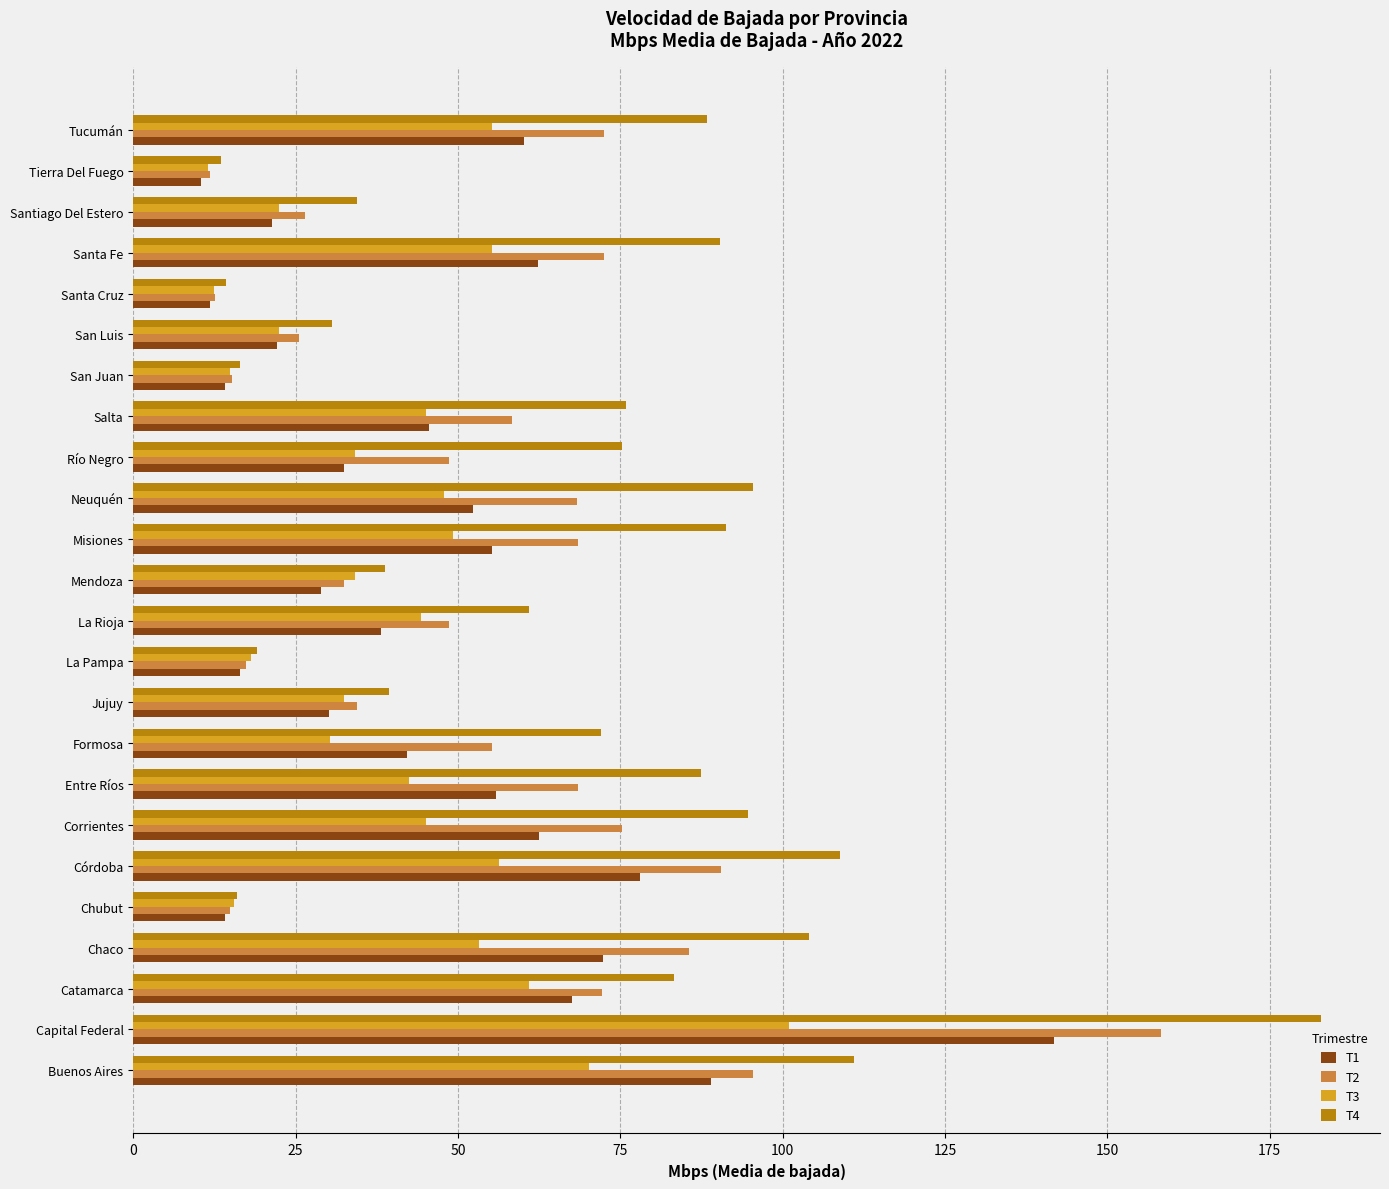

The value of T2 at Jujuy is 11.1. True or false?

False